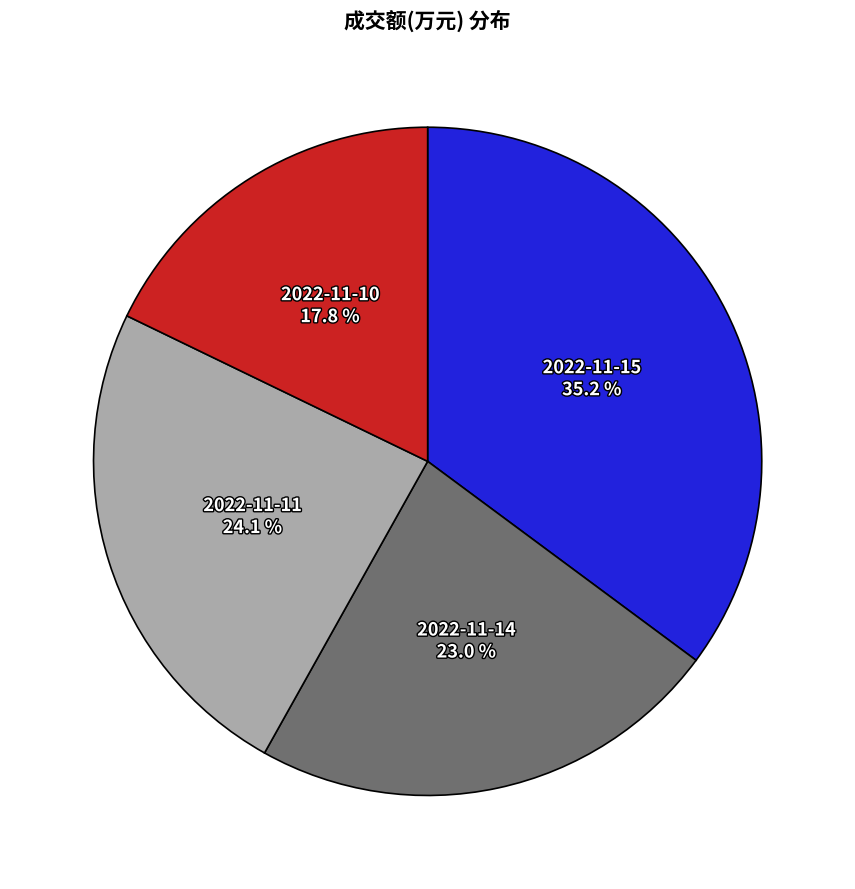

What is the smallest slice in the pie chart?

2022-11-10